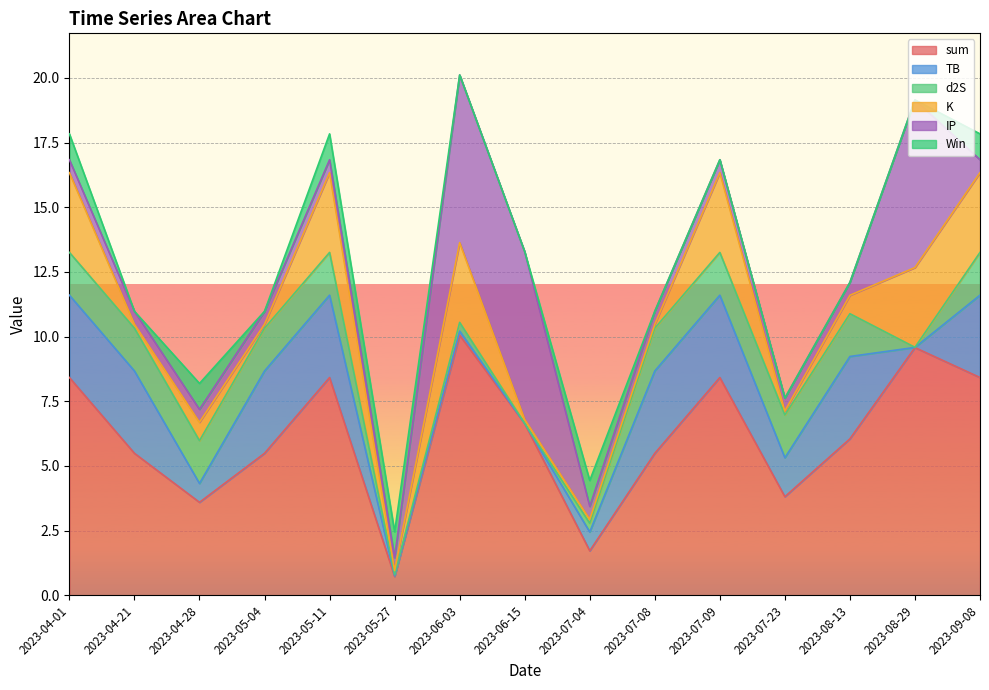

What is the value of the K point at the 15th from the left?

3.1